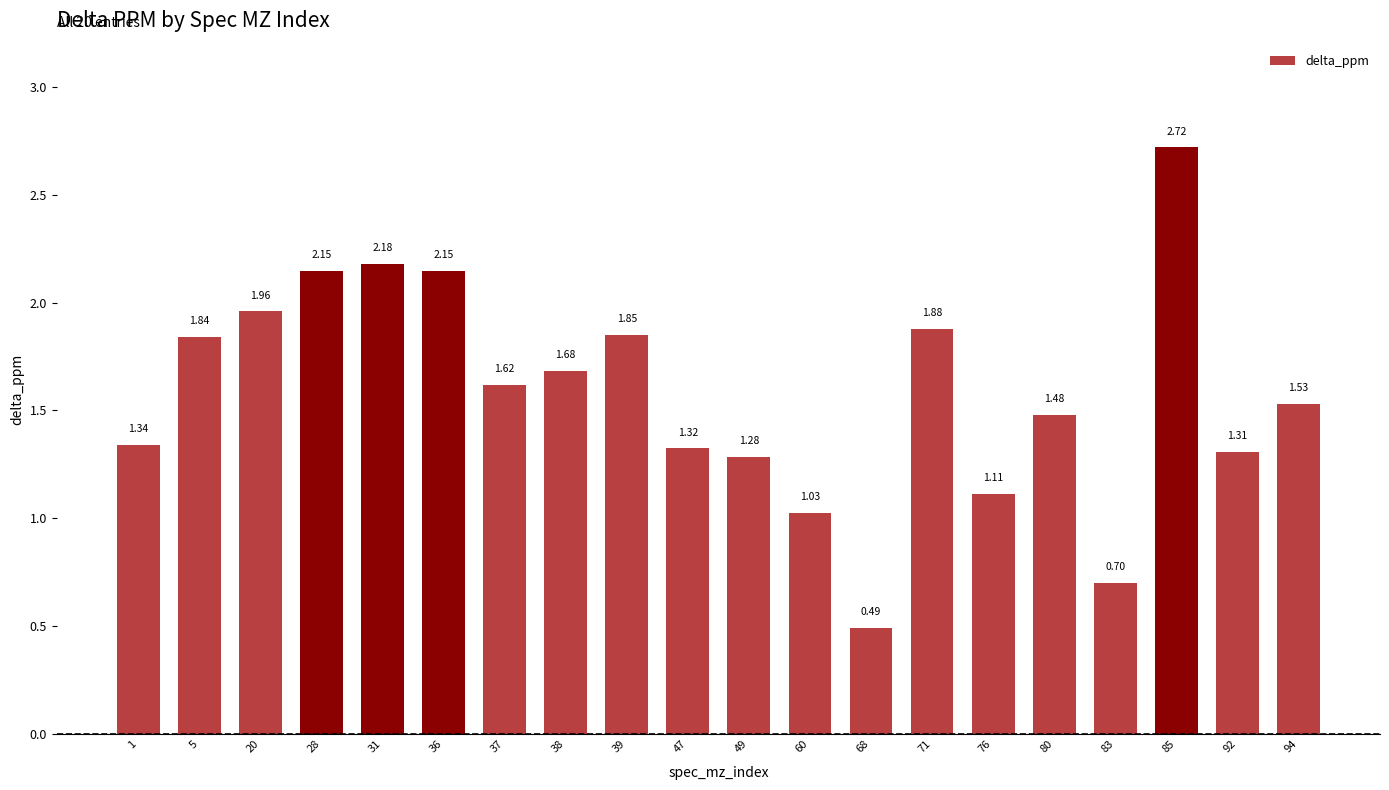

What is the change in value from 5 to 20?

+0.1